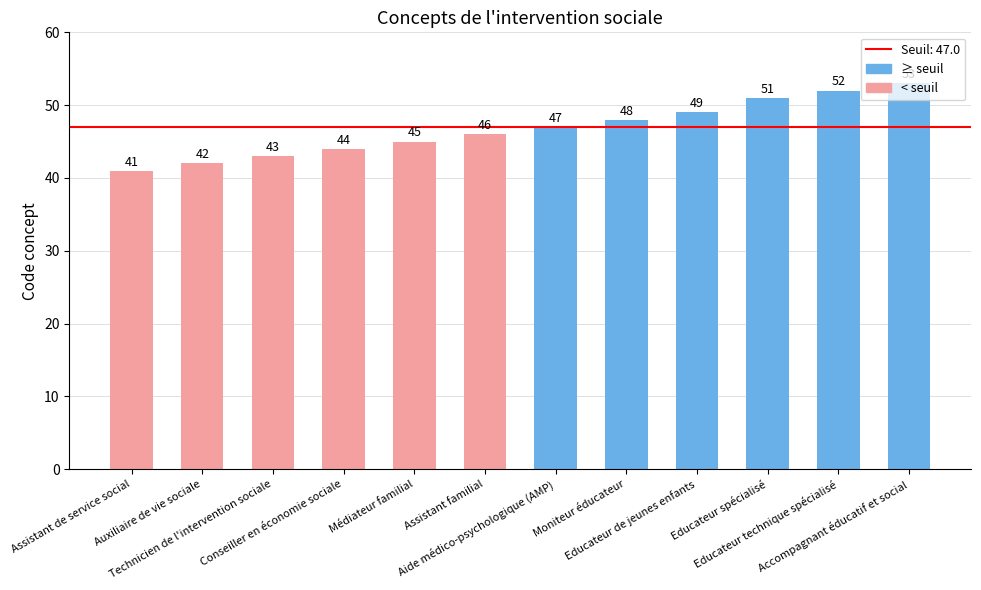

What is the difference between the values at Educateur spécialisé and Educateur de jeunes enfants?

2